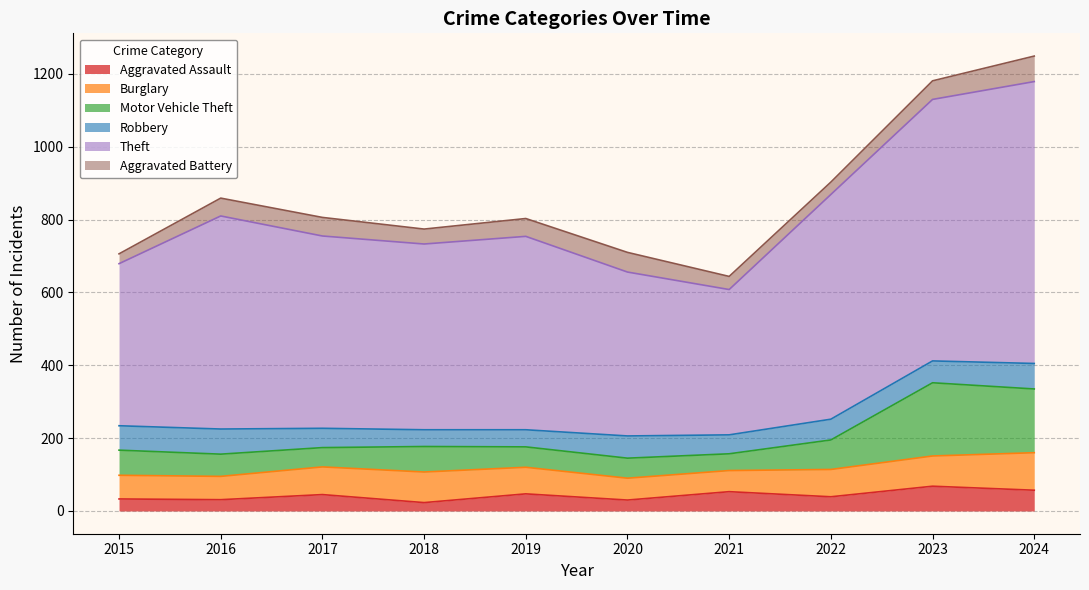

Does the chart have visible grid lines?

Yes